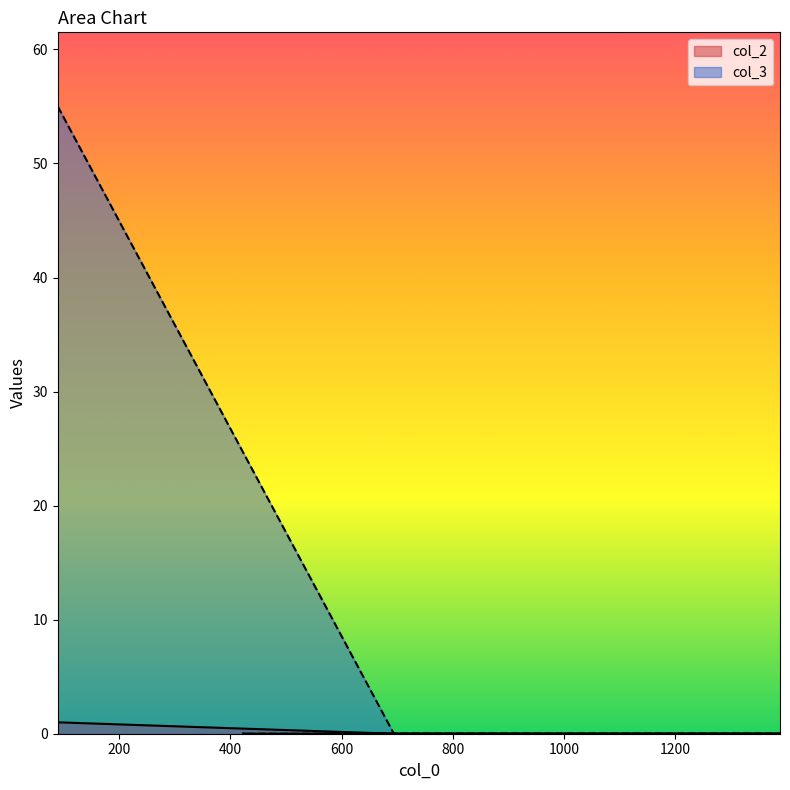

What is the total value across all series at 90?

56